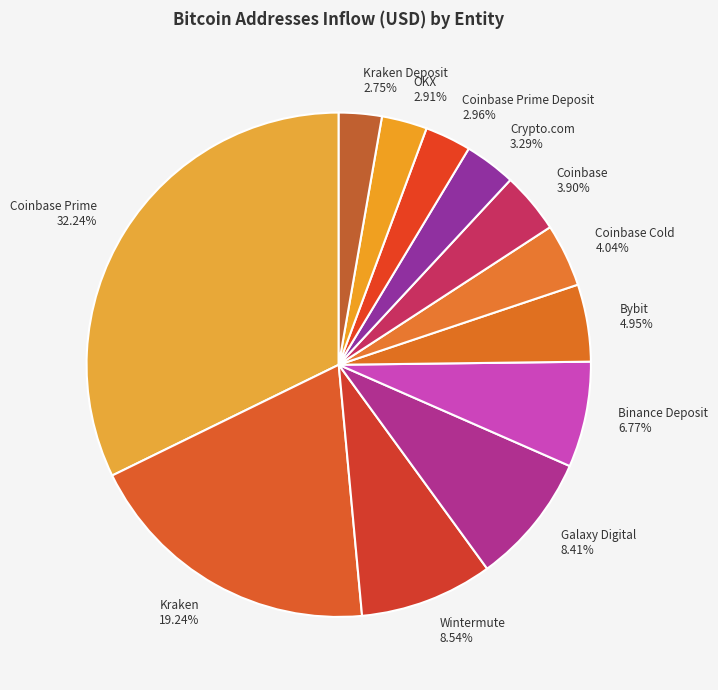

Approximately how many times larger is the value at Coinbase Prime compared to Binance Deposit?

4.8